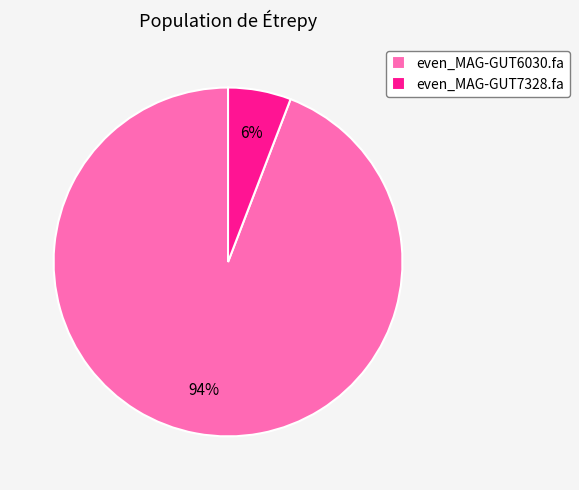

True or false: even_MAG-GUT7328.fa accounts for 6% of the total.

True